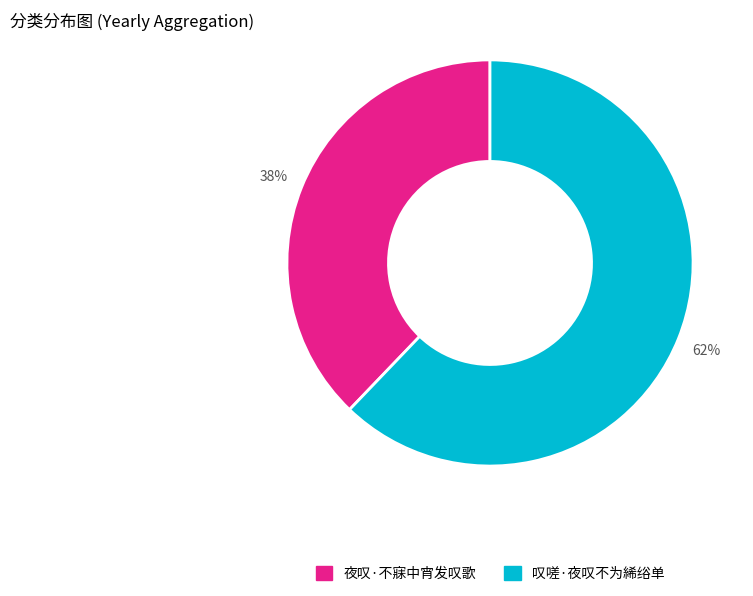

The 夜叹·不寐中宵发叹歌 slice represents 30% of the pie. True or false?

False